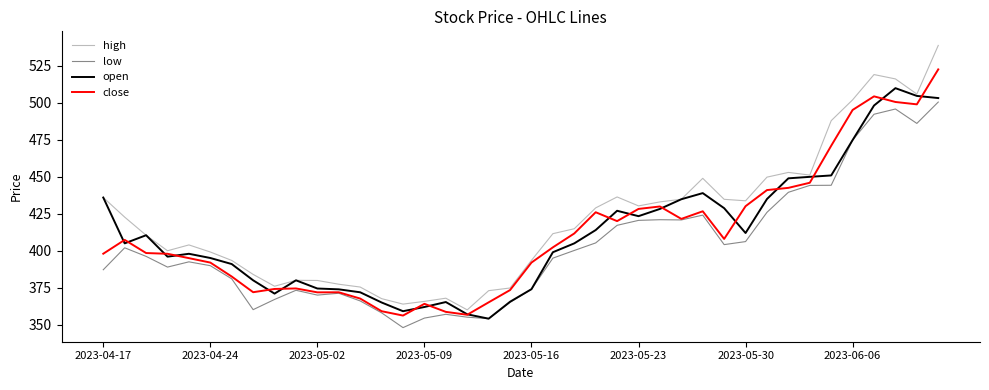

What is the average value of the close series?

411.4